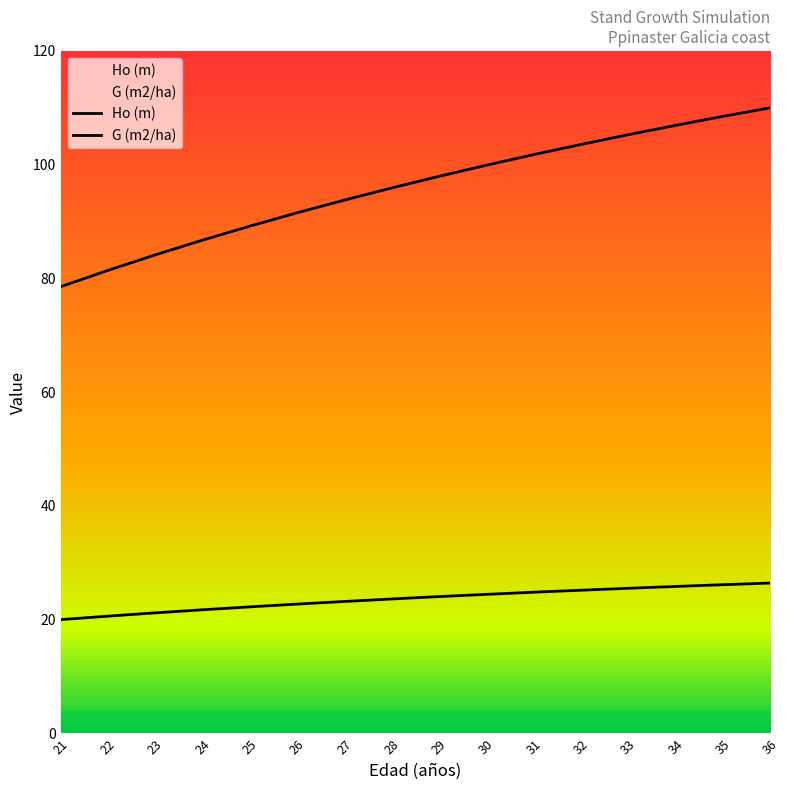

What are all the series names shown in the legend?

Ho (m), G (m2/ha)